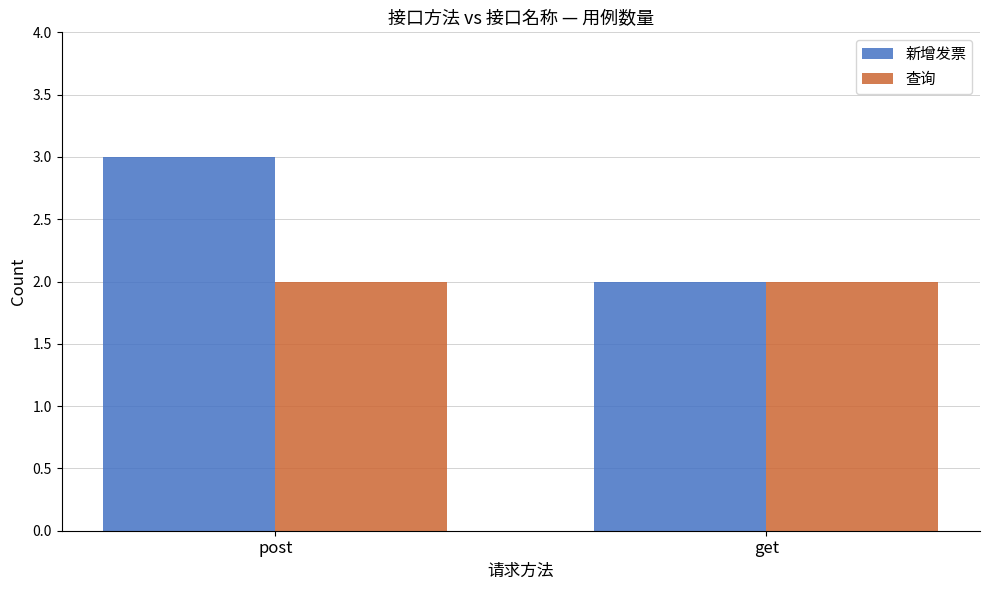

Which category has the highest value across all series?

post